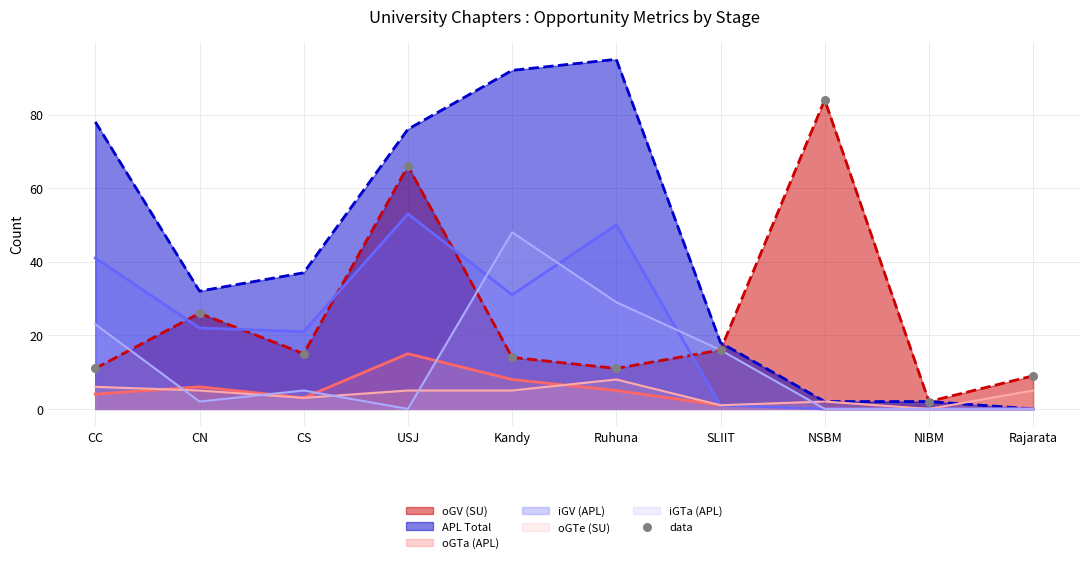

What is the change in value from NSBM to Rajarata?

-75